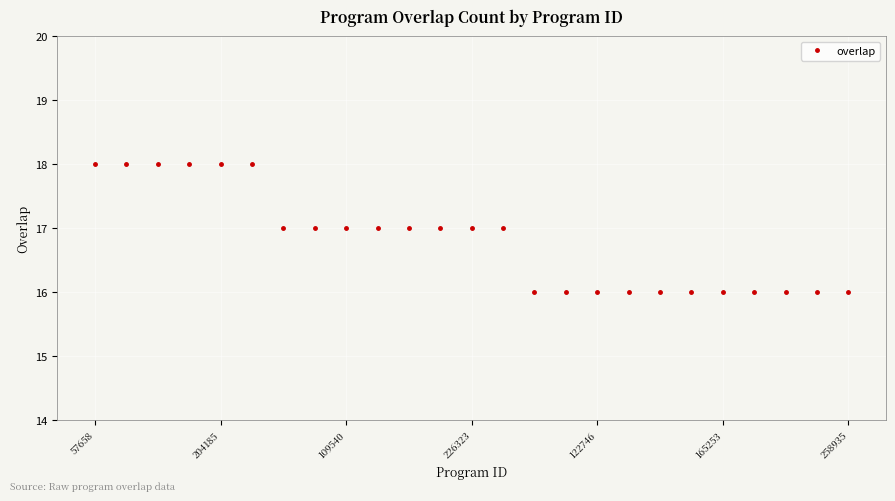

What is the average value?

17